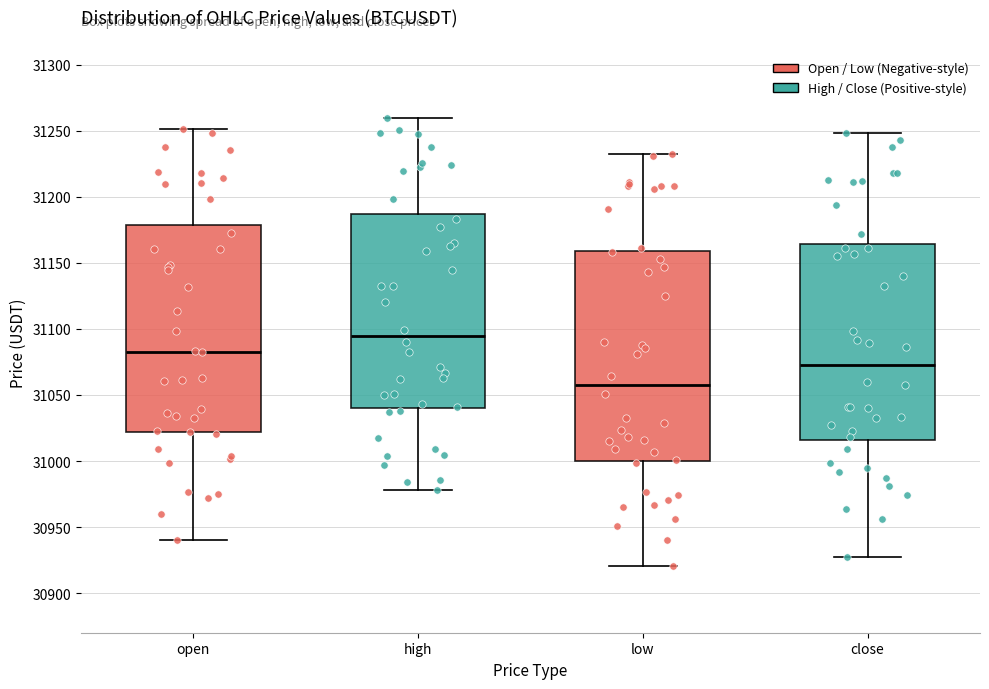

Where does the upper whisker of the box for open end on the y-axis? The values are not printed on the chart, so give them approximately, as read against the axis.

31250